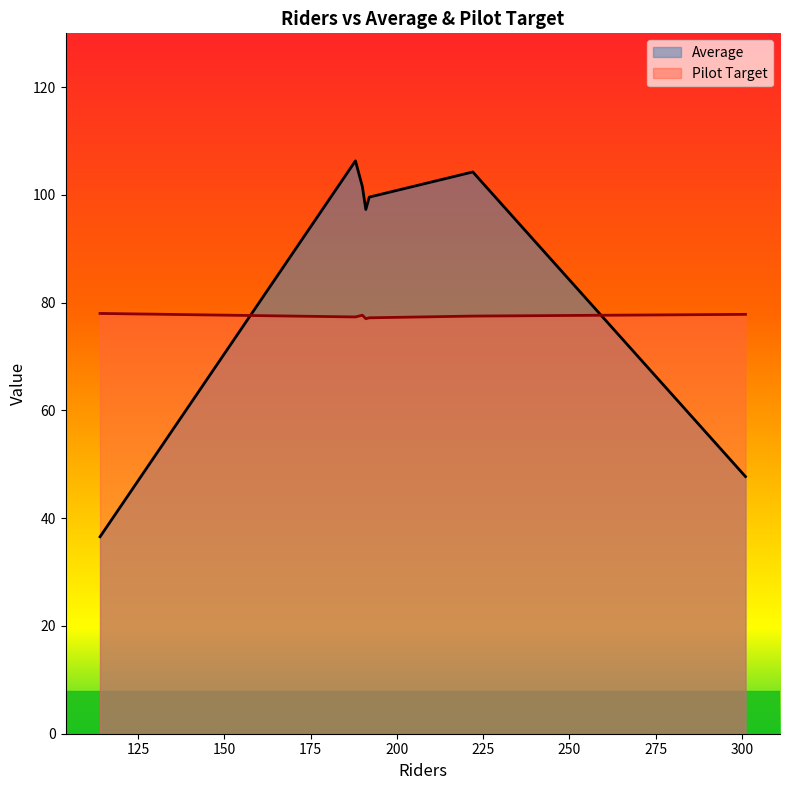

What value does the Average series have at 192?

99.6